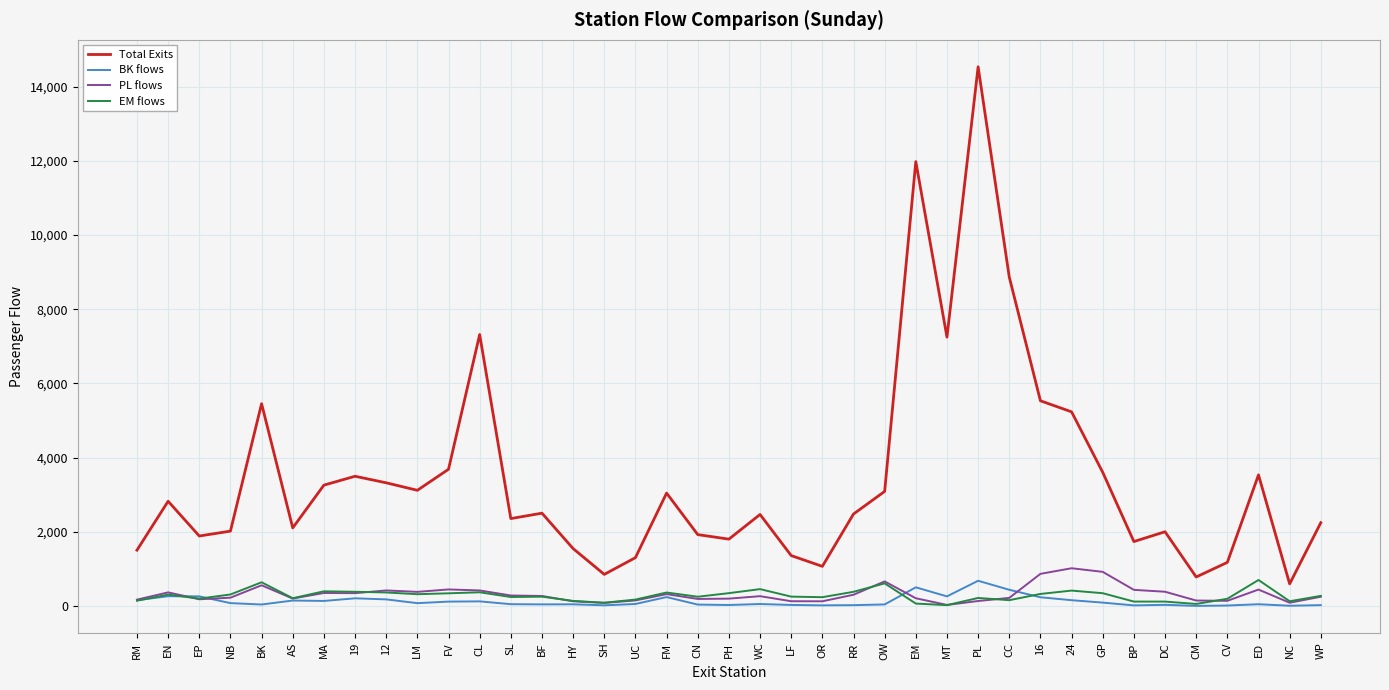

True or false: BK flows and Total Exits cross at least once.

False